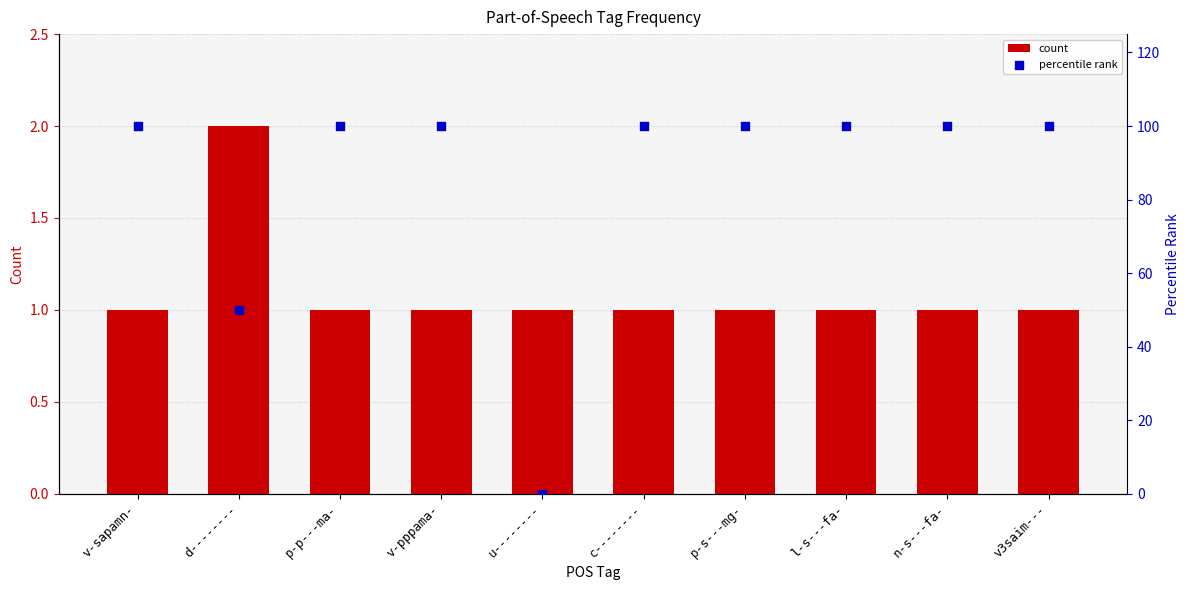

Is the value of count at d-------- greater than the value of percentile rank at v3saim---?

No